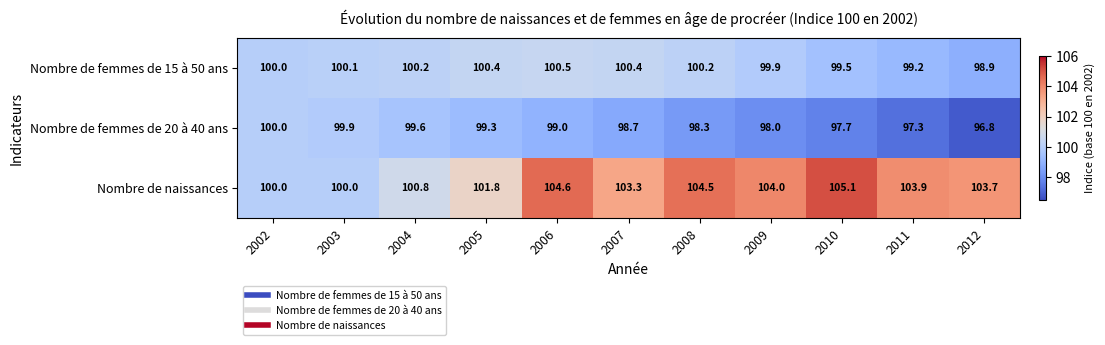

Is the value of Nombre de naissances at 2011 greater than the value of Nombre de femmes de 15 à 50 ans at 2012?

Yes